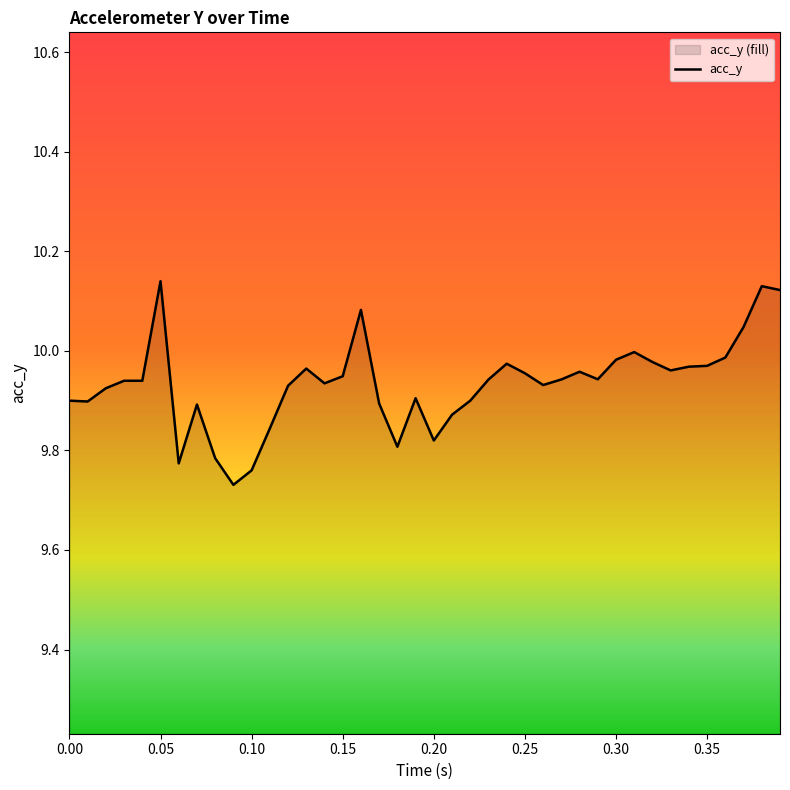

What is the difference between the maximum and minimum values?

0.4